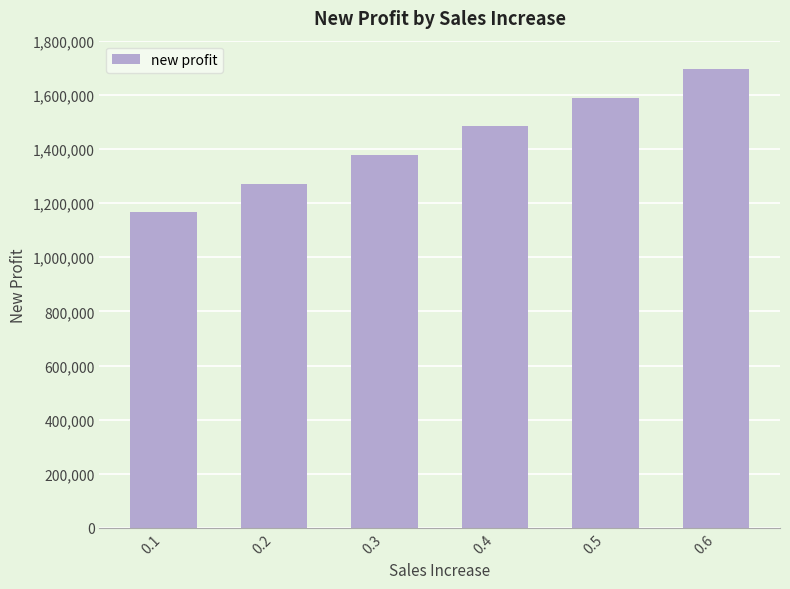

Count the number of data series in this chart.

1